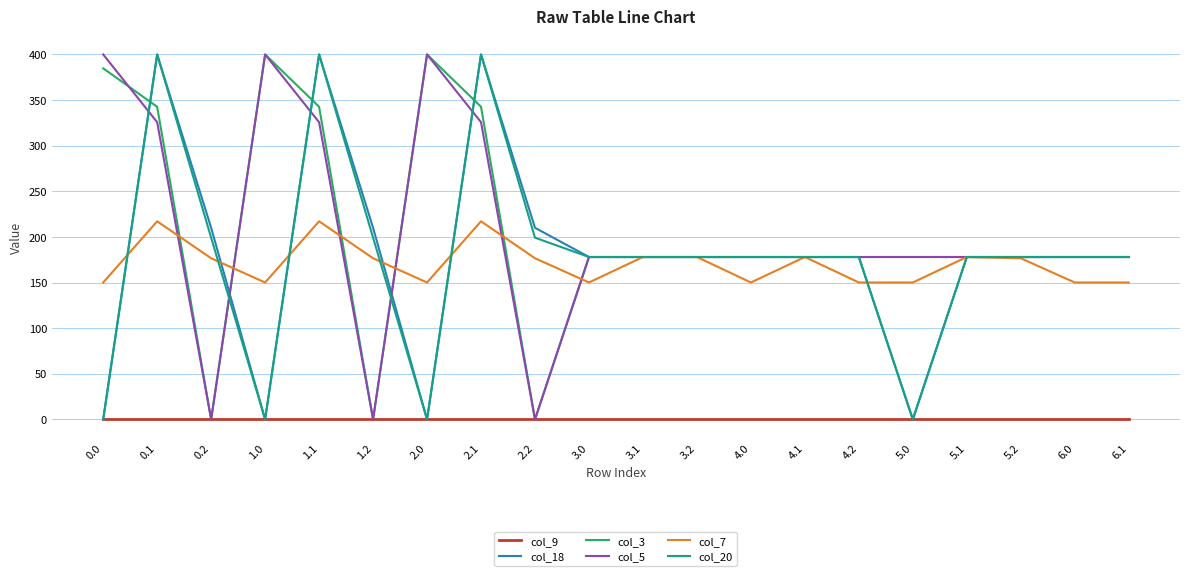

What is the difference between the maximum and minimum values in the col_5 series?

400.0